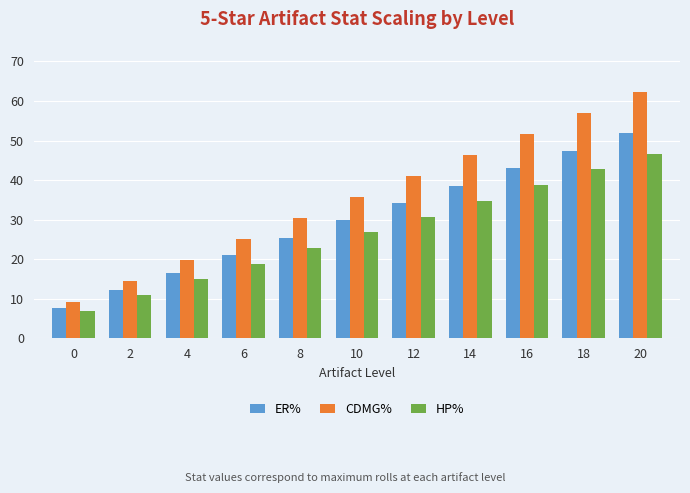

What is the difference between the maximum and second lowest values in the HP% series?

35.6